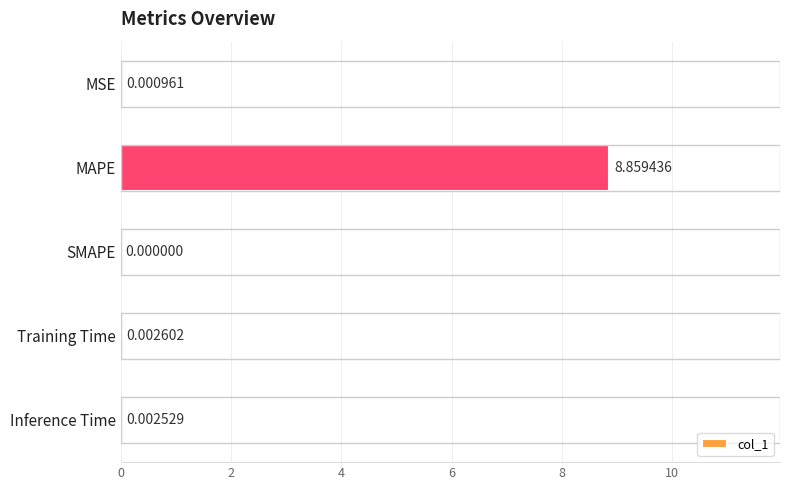

Does the chart contain stacked bars?

No